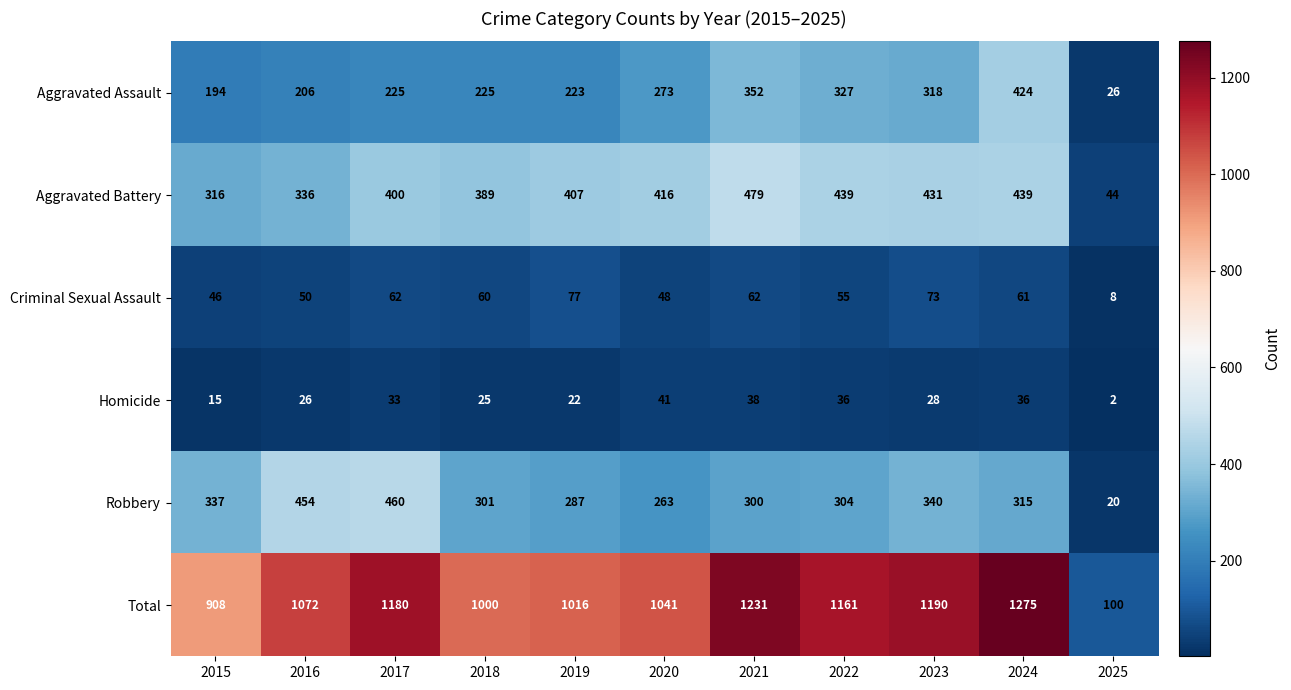

What is the total value across all series at 2020?

2082